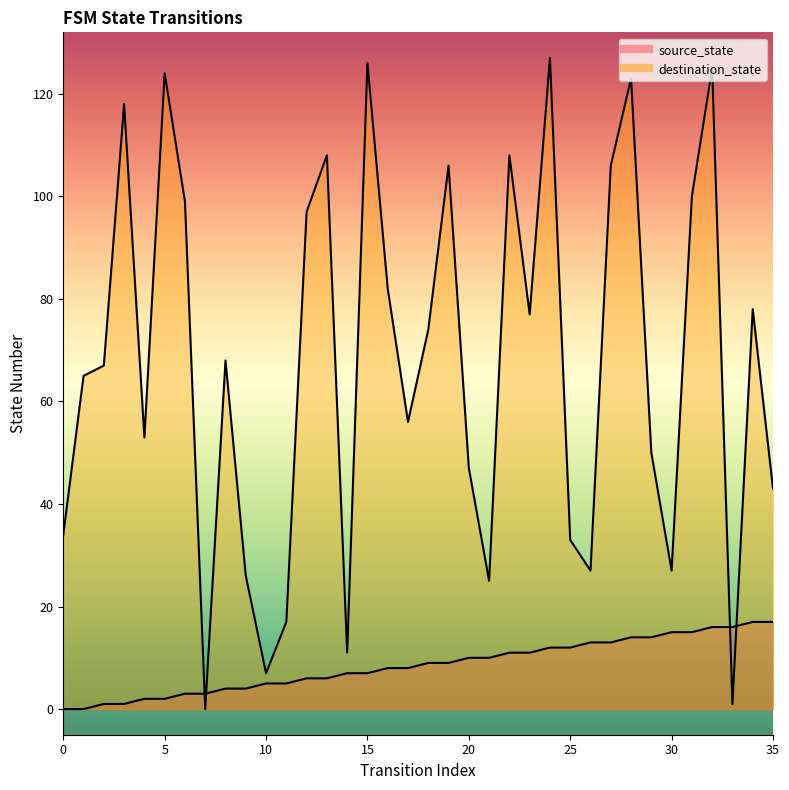

List the series in order of their peak value, lowest first.

source_state, destination_state